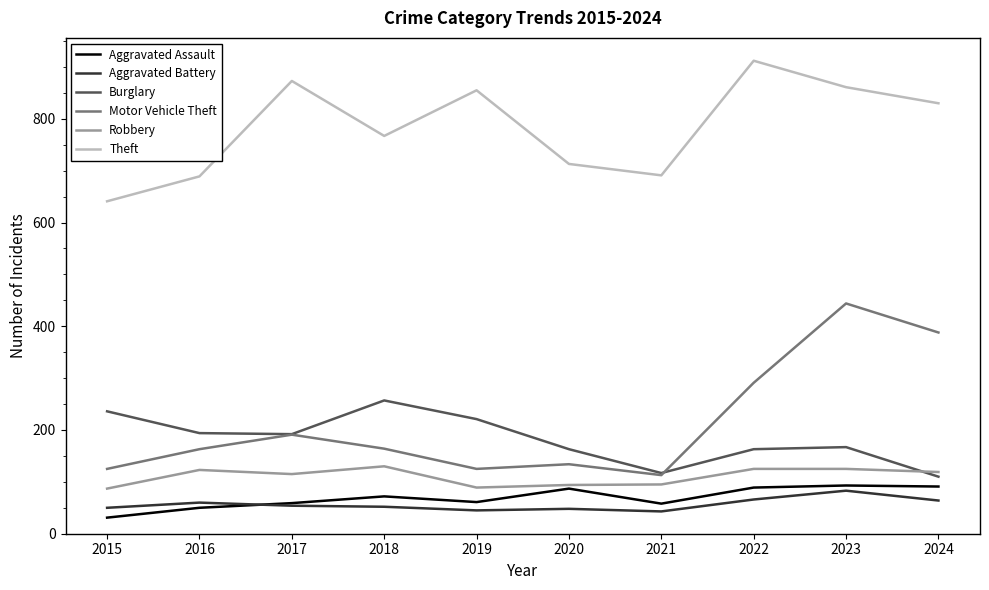

The Robbery series shows 123 at 2016. True or false?

True